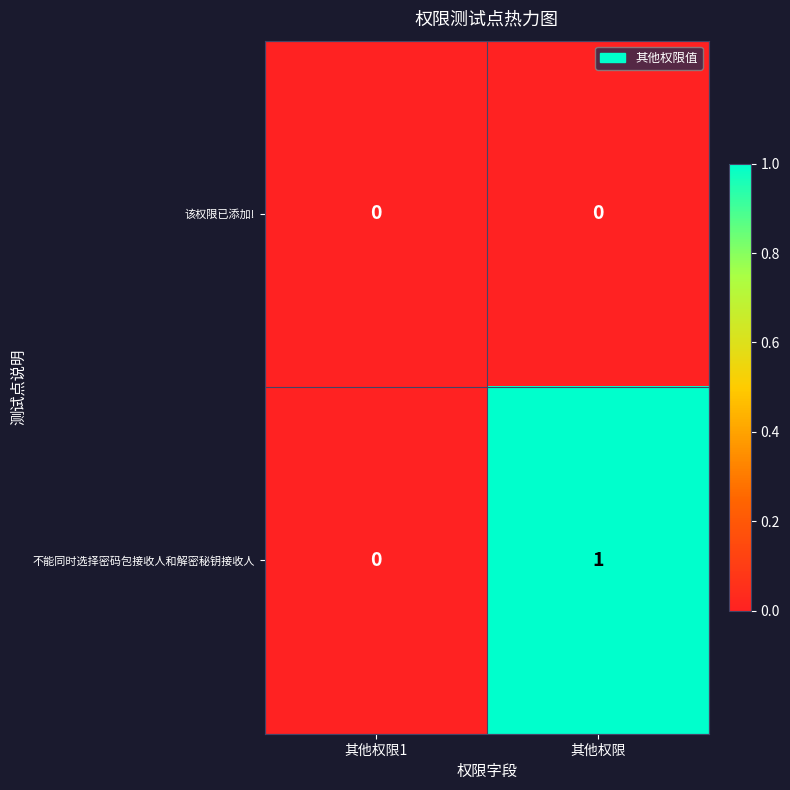

Where is 不能同时选择密码包接收人和解密秘钥接收人 nearest to the value 0?

其他权限1